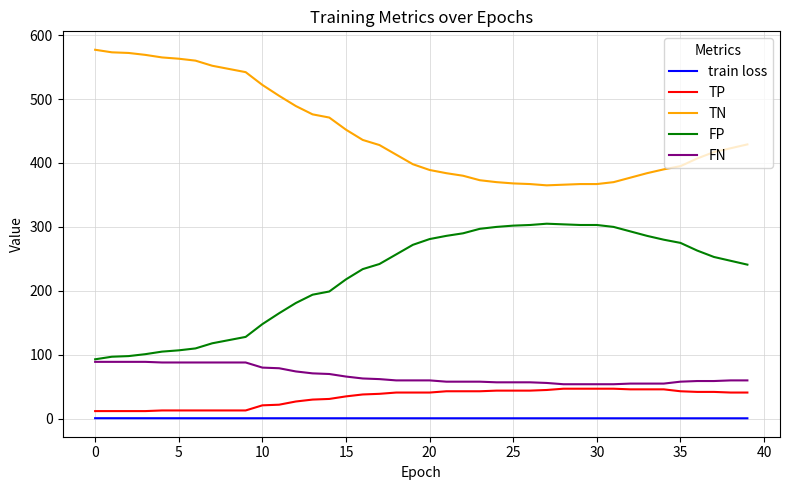

True or false: TN and train loss cross at least once.

False